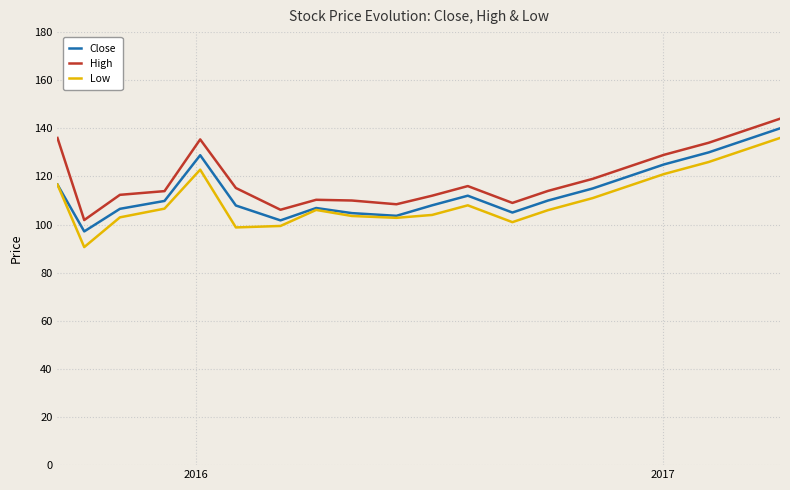

How many lines are shown in the chart?

3